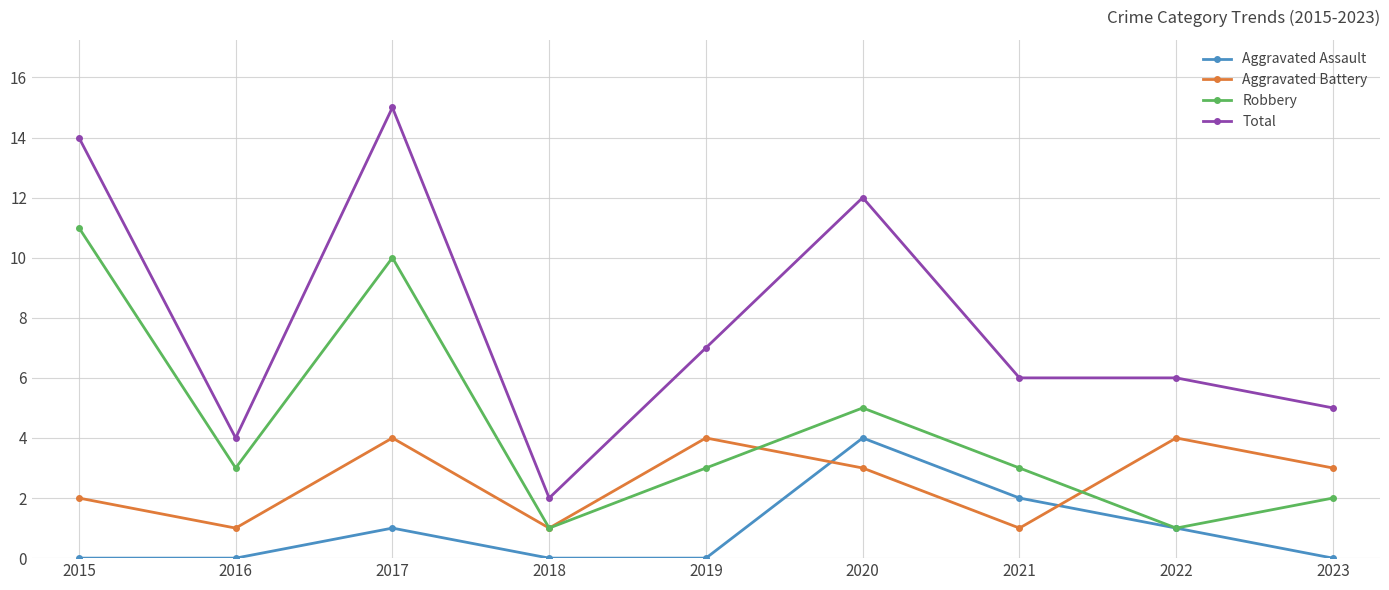

The value of Aggravated Battery at 2018 is 2. True or false?

False